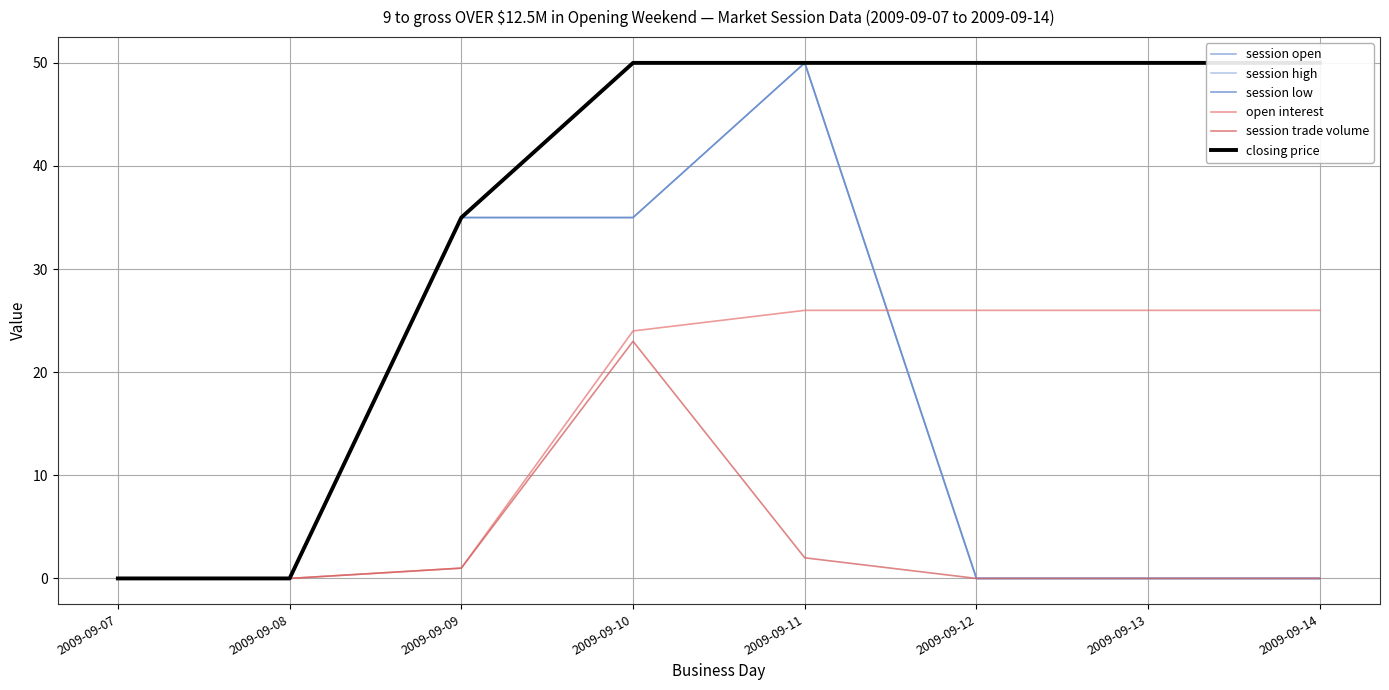

At which category is the sum across all series the highest?

2009-09-11